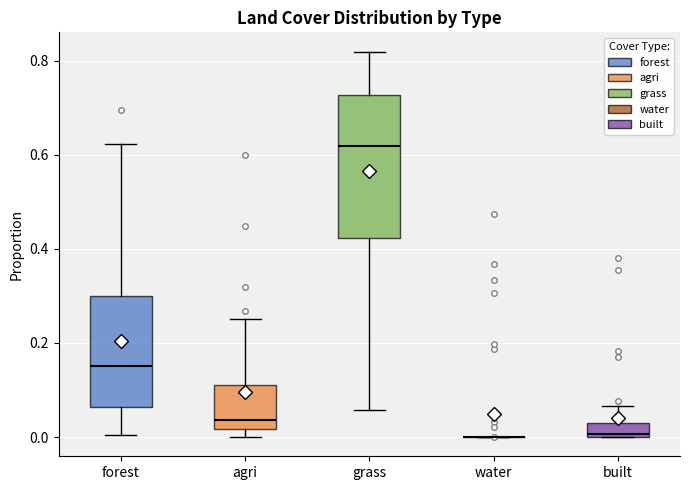

Where does the lower whisker of the box for grass end on the y-axis? The values are not printed on the chart, so give them approximately, as read against the axis.

0.06